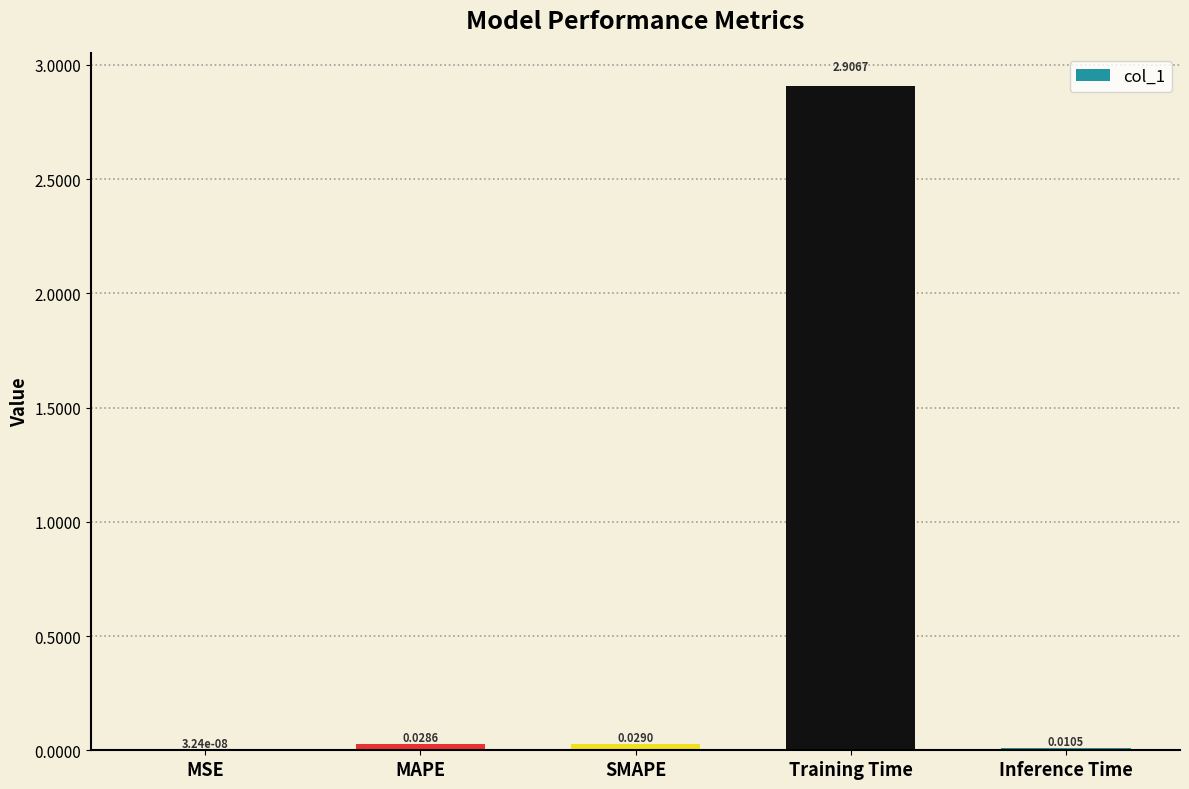

What is the sum of all values?

3.0